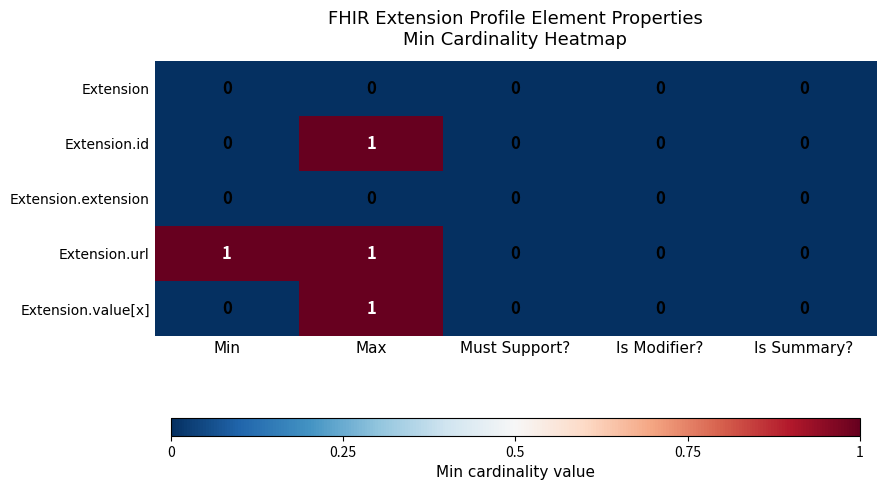

Reading left to right, list all the values displayed in this chart.

Extension: Min=0	Max=0	Must Support?=0	Is Modifier?=0	Is Summary?=0
Extension.id: Min=0	Max=1	Must Support?=0	Is Modifier?=0	Is Summary?=0
Extension.extension: Min=0	Max=0	Must Support?=0	Is Modifier?=0	Is Summary?=0
Extension.url: Min=1	Max=1	Must Support?=0	Is Modifier?=0	Is Summary?=0
Extension.value[x]: Min=0	Max=1	Must Support?=0	Is Modifier?=0	Is Summary?=0